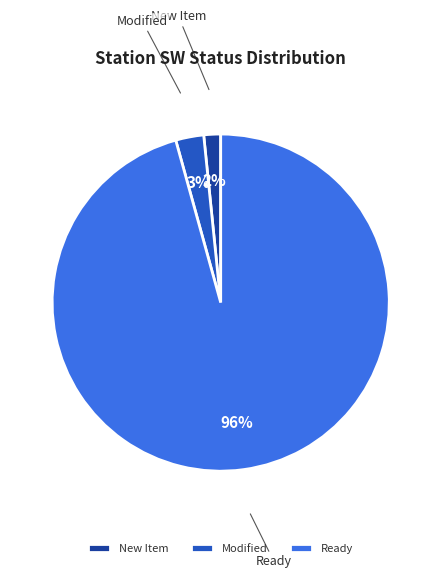

How many segments does this pie chart have?

3